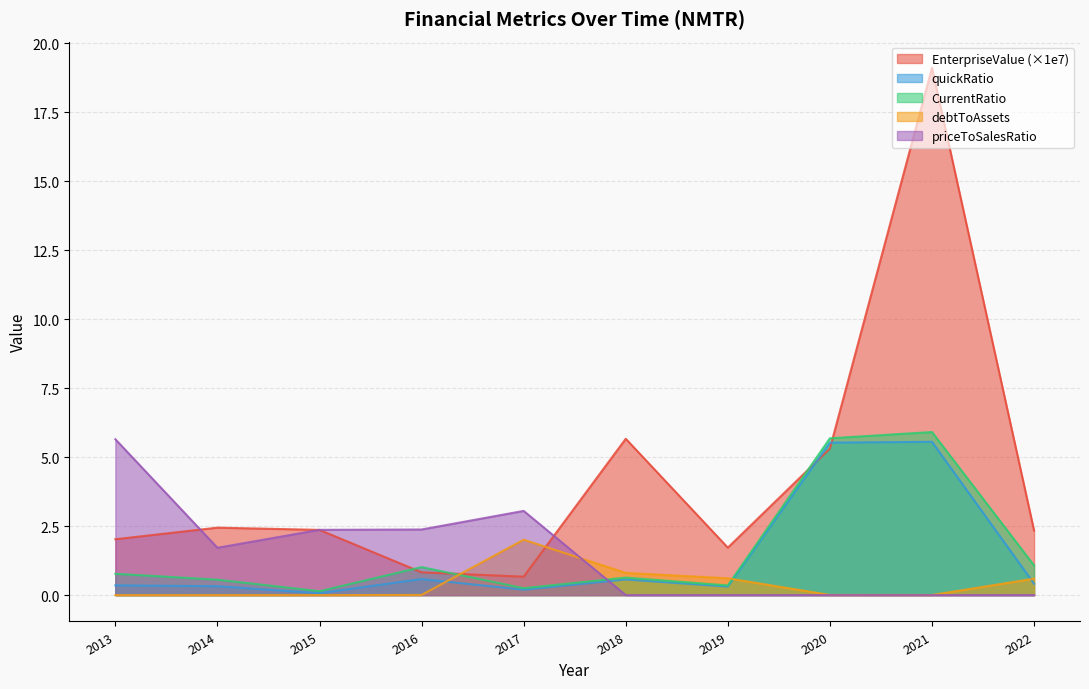

Which series has the largest range (max minus min)?

EnterpriseValue (×1e7)